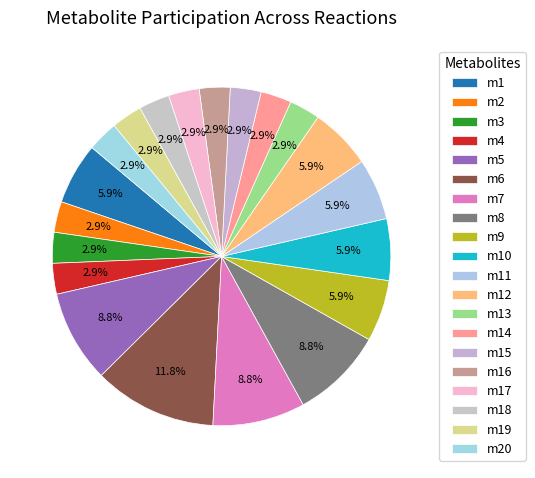

How many segments does this pie chart have?

20